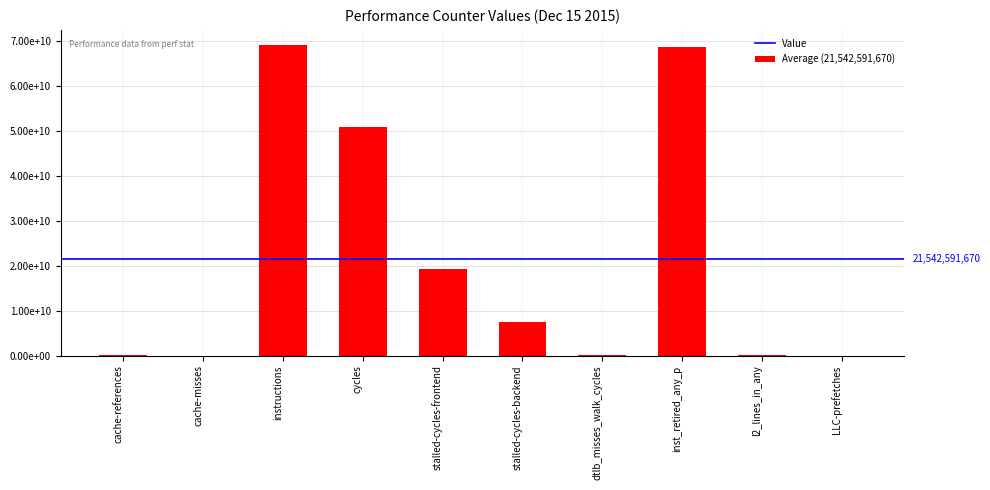

Rank the categories by value from lowest to highest.

cache-misses, LLC-prefetches, cache-references, l2_lines_in_any, dtlb_misses_walk_cycles, stalled-cycles-backend, stalled-cycles-frontend, cycles, inst_retired_any_p, instructions